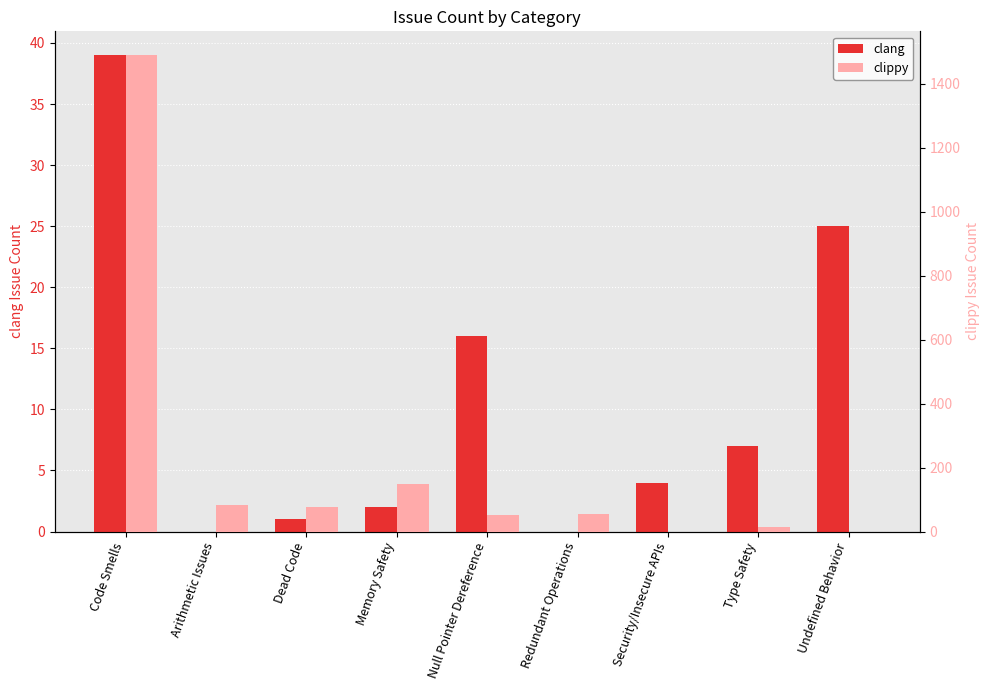

What are all the series names shown in the legend?

clang, clippy